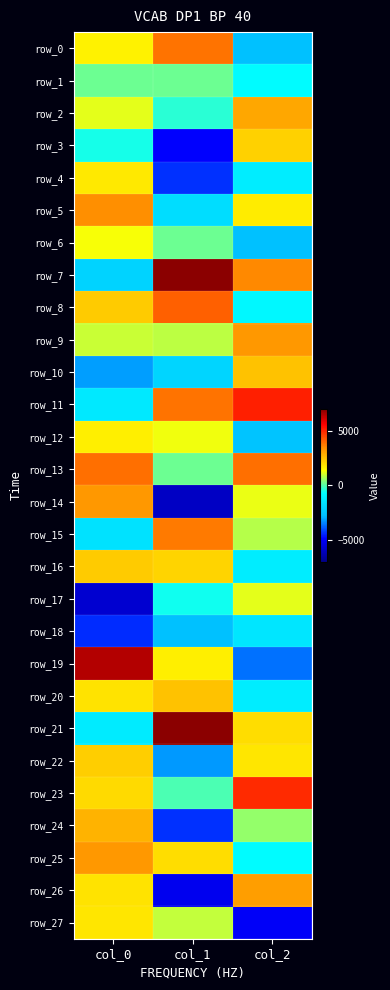

At which label does row_27 first exceed 900?

col_0